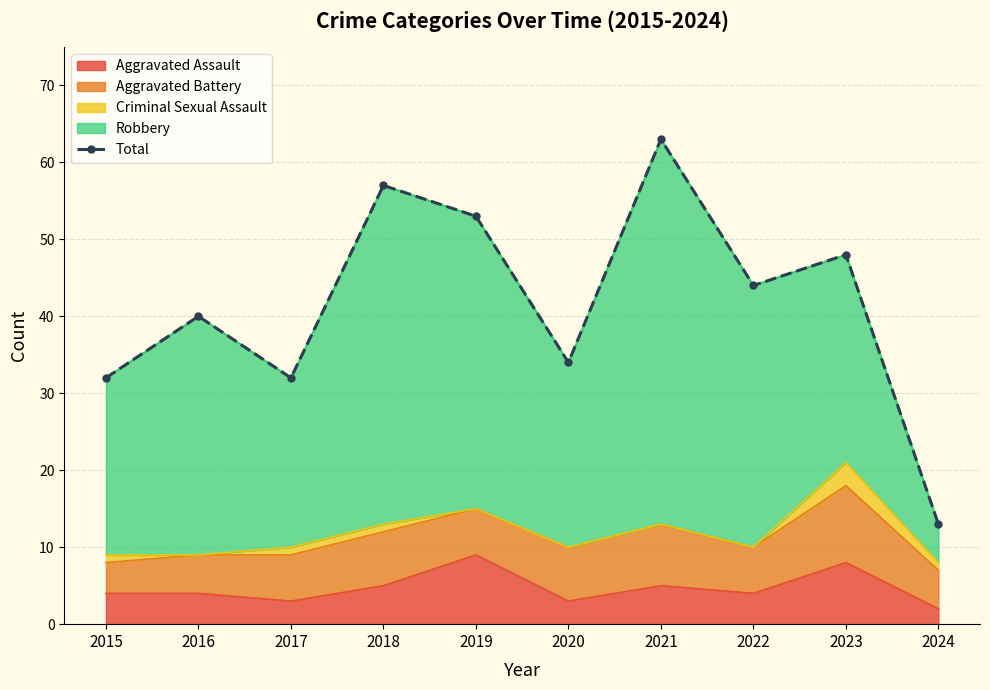

Reading left to right, what are all the values shown in this chart?

2015=32	2016=40	2017=32	2018=57	2019=53	2020=34	2021=63	2022=44	2023=48	2024=13